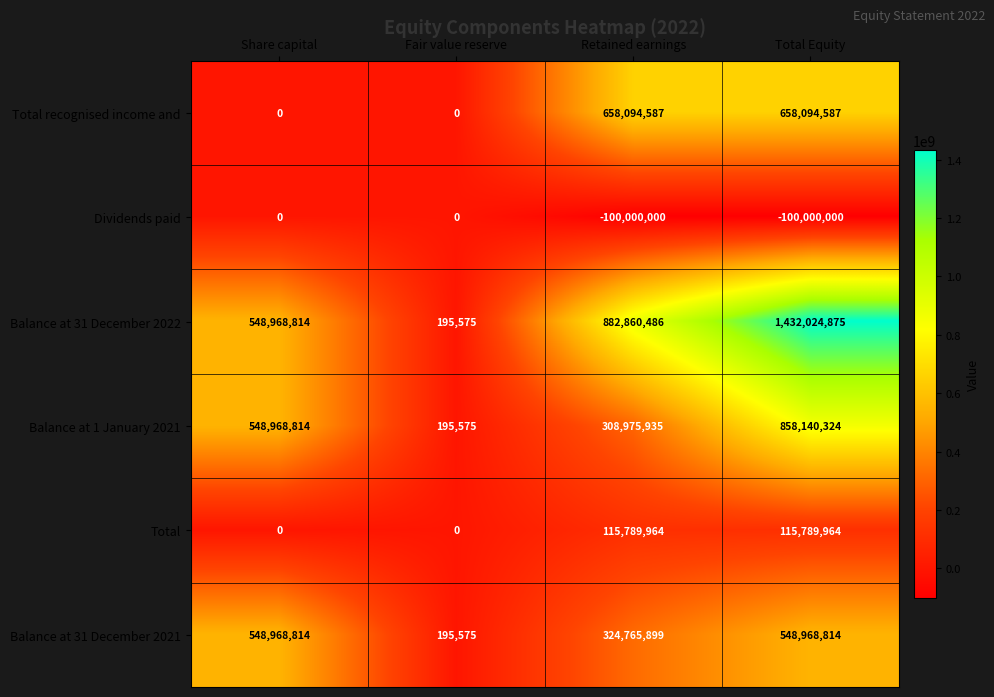

What is the approximate value of Balance at 1 January 2021 at Fair value reserve, to the nearest 10?

195580